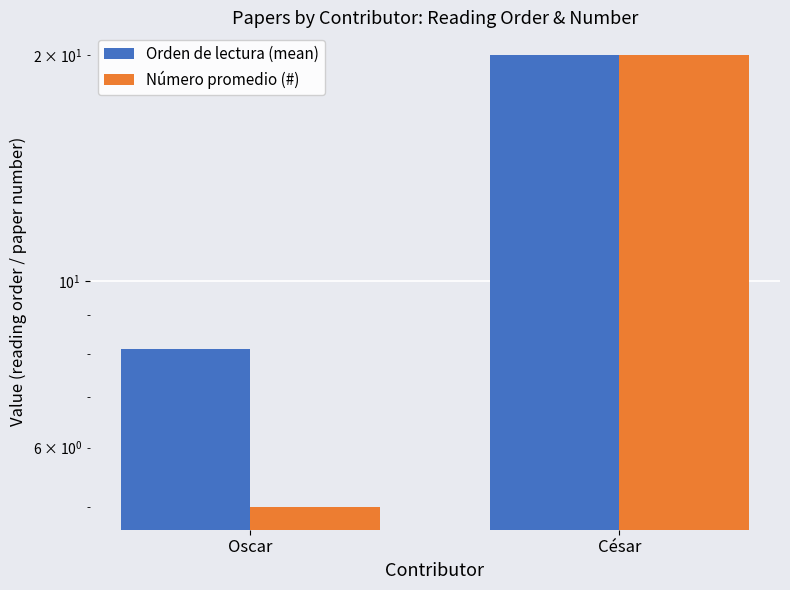

How many bars are there in total?

4